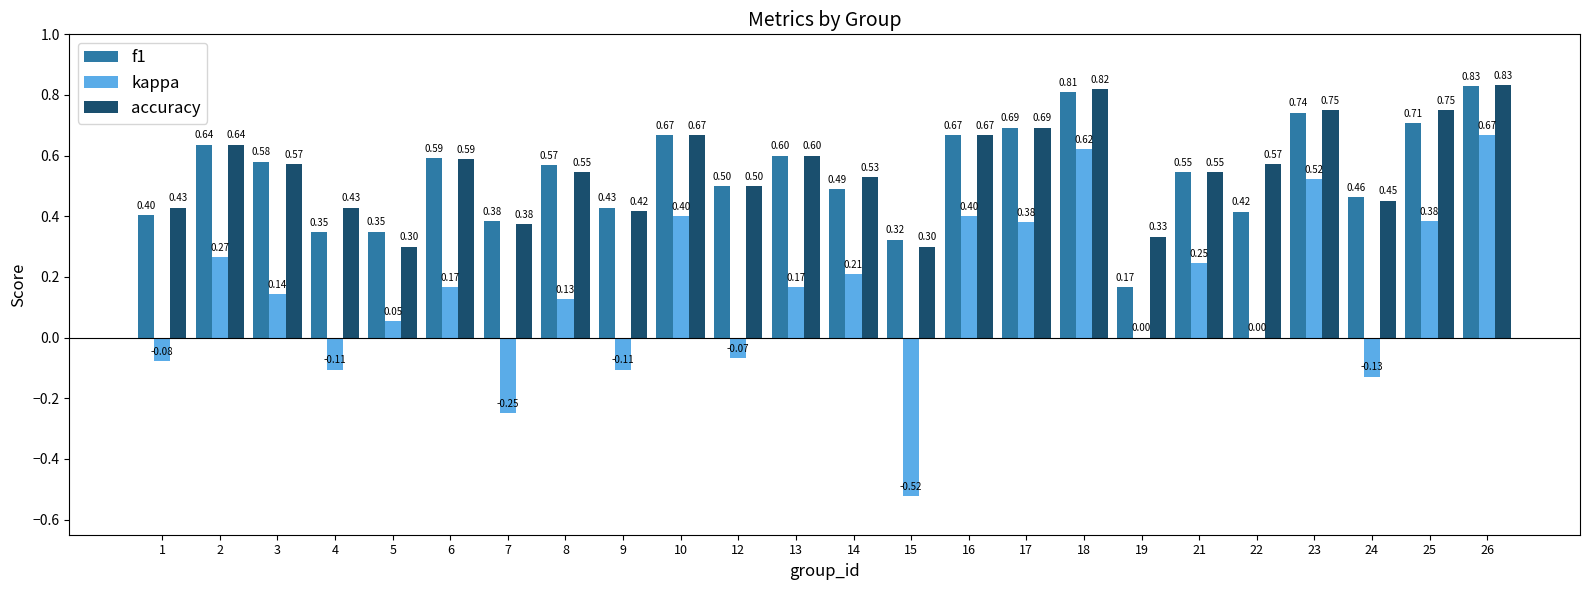

Which series has the largest total across all categories?

accuracy